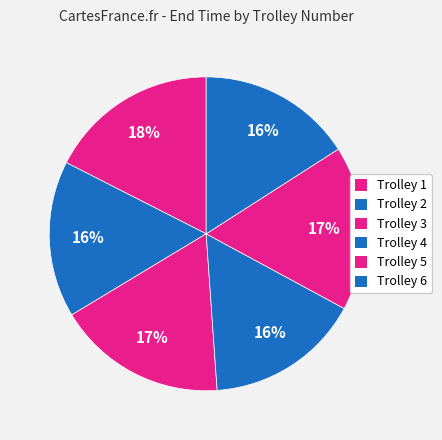

Count the number of slices in the pie.

6